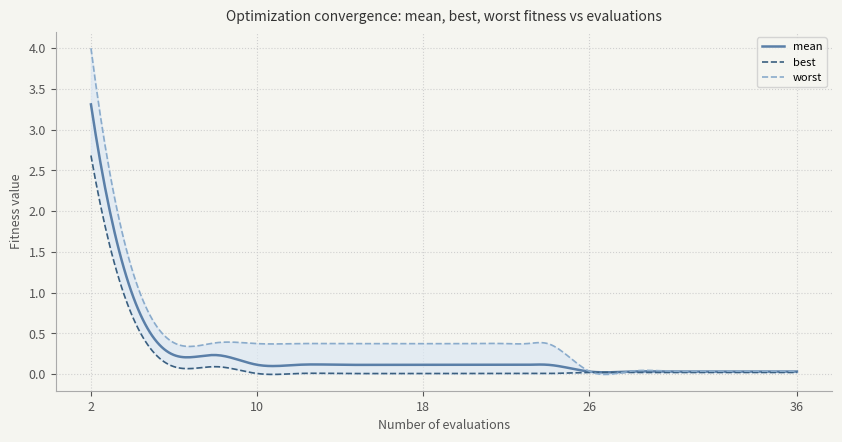

True or false: worst and mean cross at least once.

False